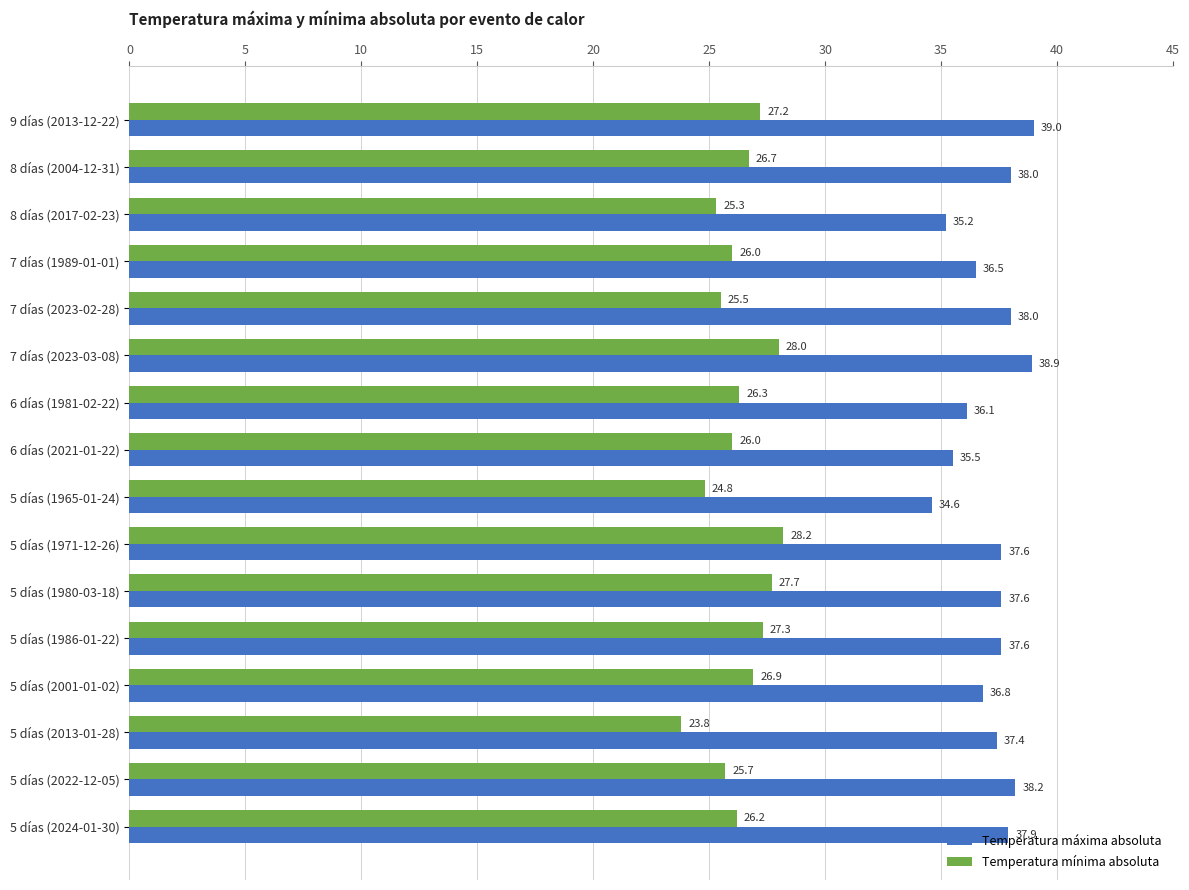

At which category is the sum across all series the highest?

7 días (2023-03-08)